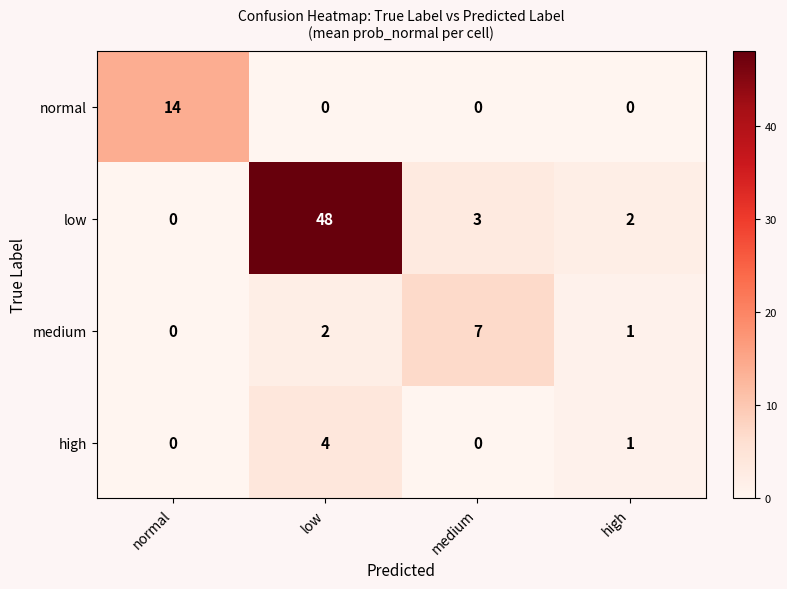

What is the maximum value shown in the chart?

48